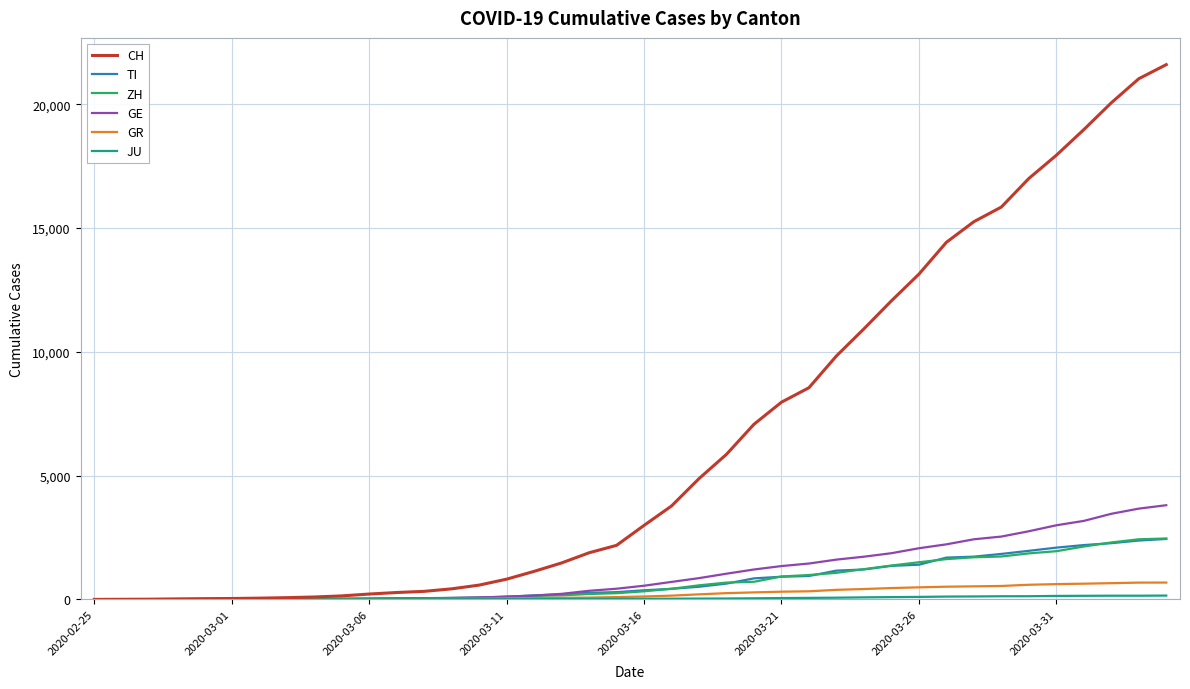

What is the greatest value displayed?

21605